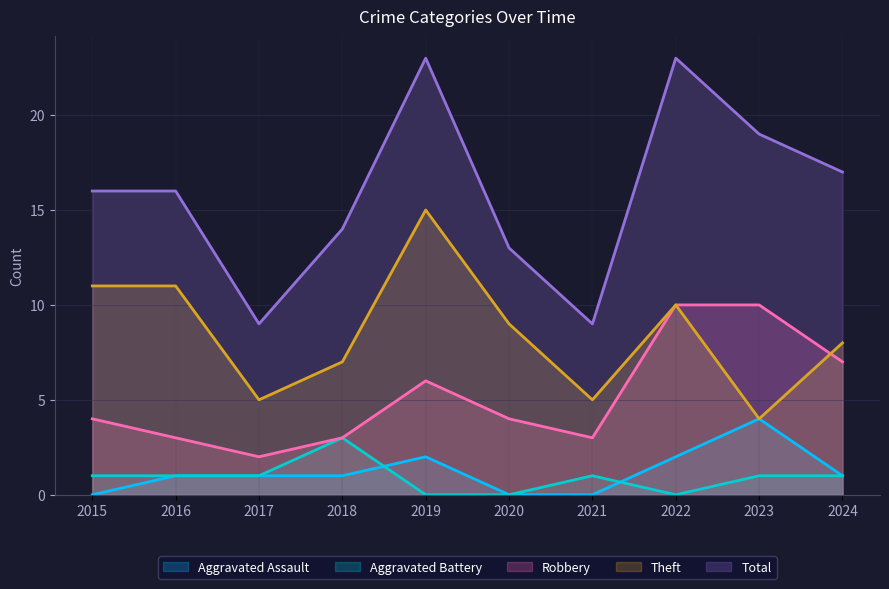

Is it true that Aggravated Battery equals 1 at 2015?

True